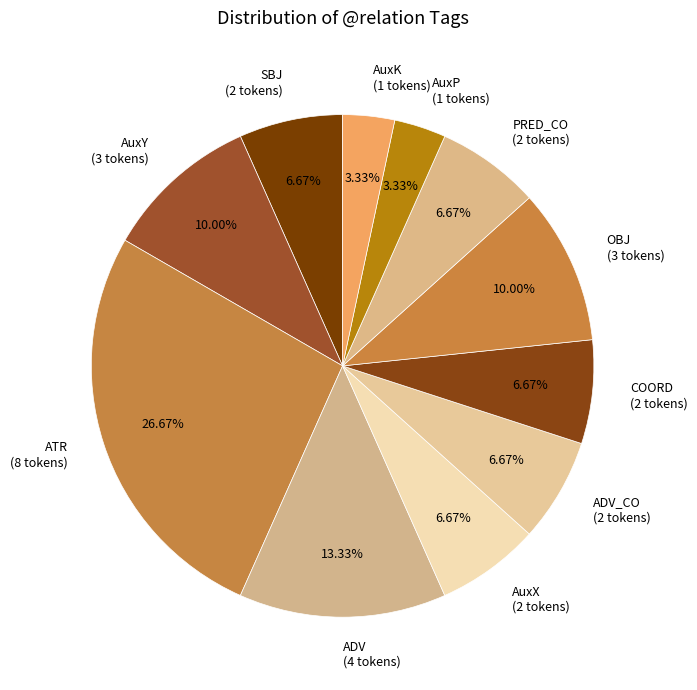

Approximately how many times larger is the value at SBJ (2 tokens) compared to OBJ (3 tokens)?

0.7